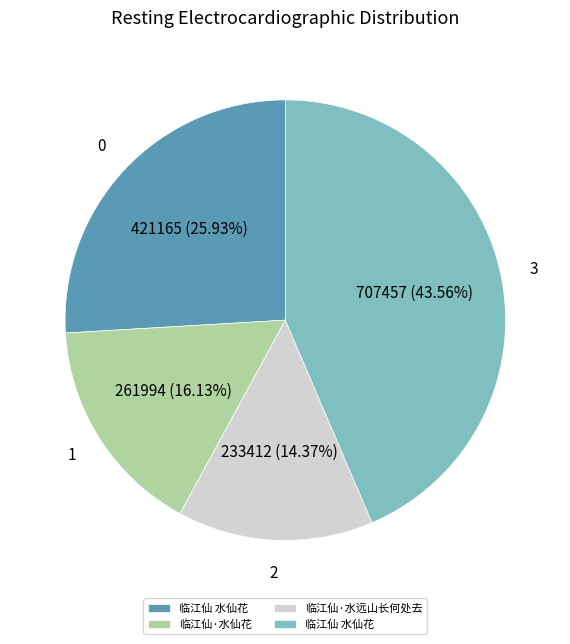

Does any single category account for the majority?

No